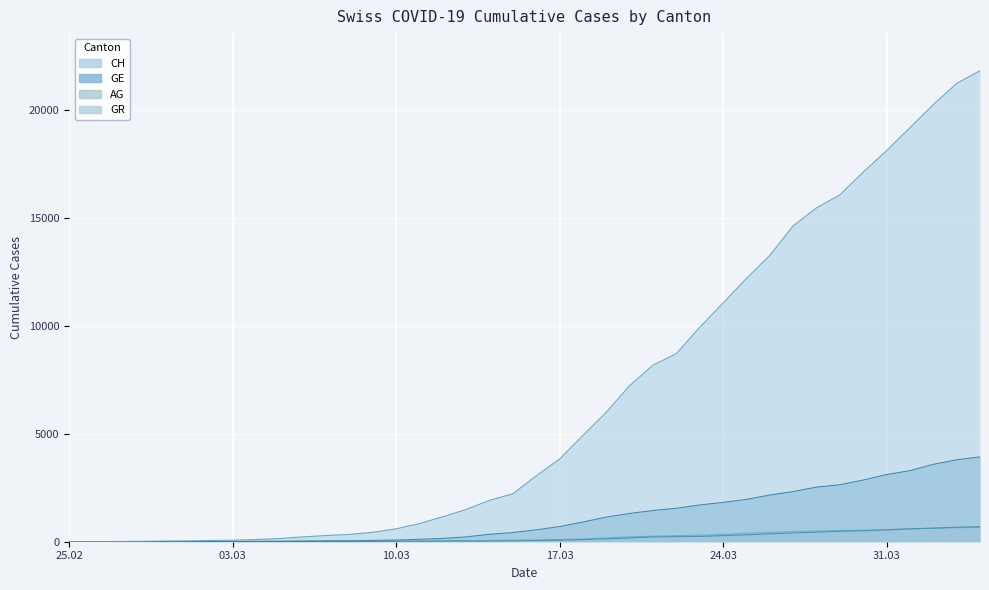

At which label is CH closest to 10902?

24.03